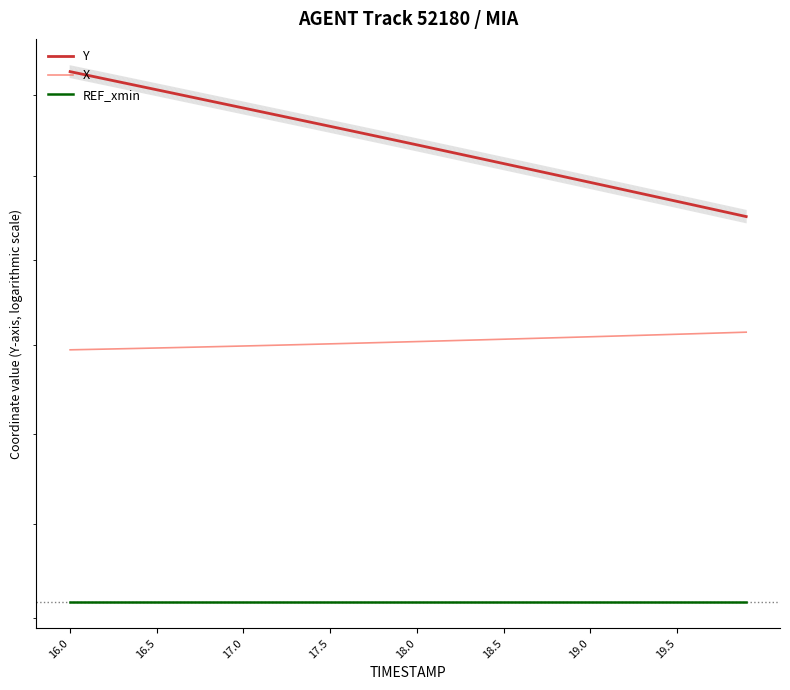

Which category has the highest value across all series?

16.0